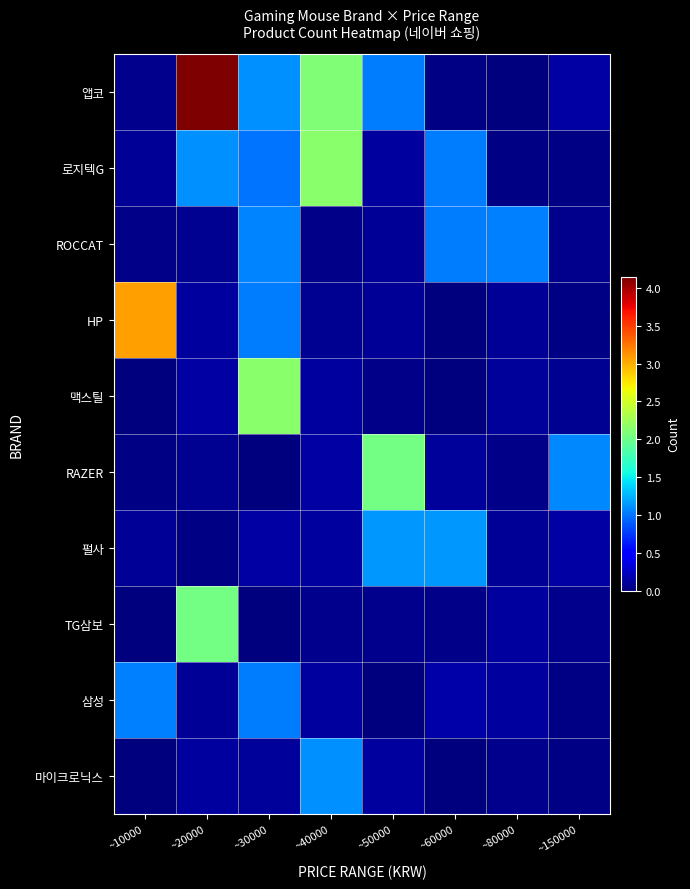

Reading right to left, list all the values displayed in this chart.

앱코: ~150000=0.1	~80000=0.0	~60000=0.0	~50000=1.0	~40000=2.1	~30000=1.1	~20000=4.1	~10000=0.1
로지텍G: ~150000=0.0	~80000=0.0	~60000=1.0	~50000=0.1	~40000=2.1	~30000=1.0	~20000=1.1	~10000=0.1
ROCCAT: ~150000=0.1	~80000=1.0	~60000=1.0	~50000=0.1	~40000=0.0	~30000=1.1	~20000=0.1	~10000=0.0
HP: ~150000=0.0	~80000=0.1	~60000=0.0	~50000=0.1	~40000=0.1	~30000=1.0	~20000=0.1	~10000=3.1
맥스틸: ~150000=0.1	~80000=0.1	~60000=0.0	~50000=0.0	~40000=0.1	~30000=2.1	~20000=0.1	~10000=0.0
RAZER: ~150000=1.1	~80000=0.0	~60000=0.1	~50000=2.0	~40000=0.1	~30000=0.0	~20000=0.1	~10000=0.0
펄사: ~150000=0.1	~80000=0.1	~60000=1.1	~50000=1.1	~40000=0.1	~30000=0.1	~20000=0.0	~10000=0.1
TG삼보: ~150000=0.1	~80000=0.1	~60000=0.0	~50000=0.1	~40000=0.0	~30000=0.0	~20000=2.0	~10000=0.0
삼성: ~150000=0.0	~80000=0.1	~60000=0.1	~50000=0.0	~40000=0.1	~30000=1.0	~20000=0.1	~10000=1.0
마이크로닉스: ~150000=0.0	~80000=0.1	~60000=0.0	~50000=0.1	~40000=1.1	~30000=0.1	~20000=0.1	~10000=0.0